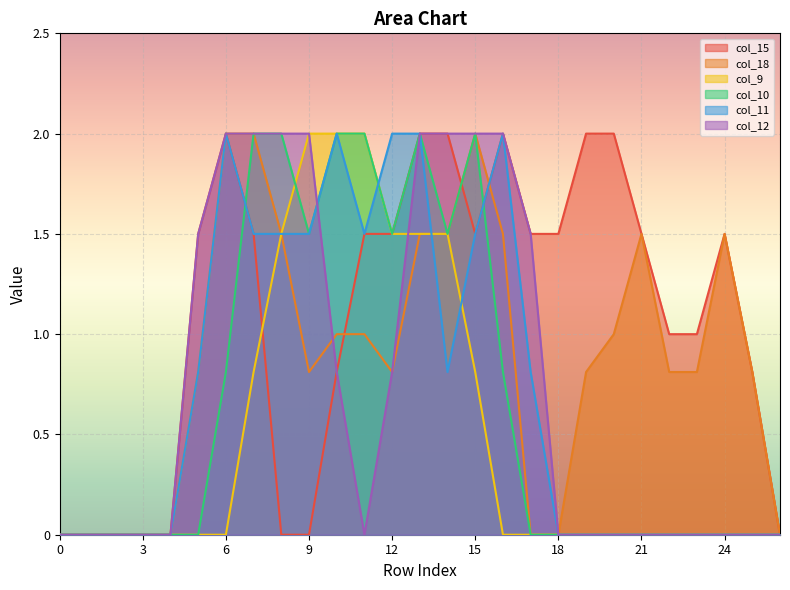

How many intersections are there between col_15 and col_9?

1